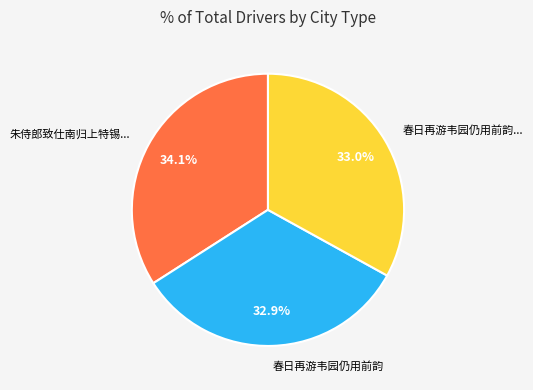

Is 春日再游韦园仍用前韵 the majority of the pie?

No